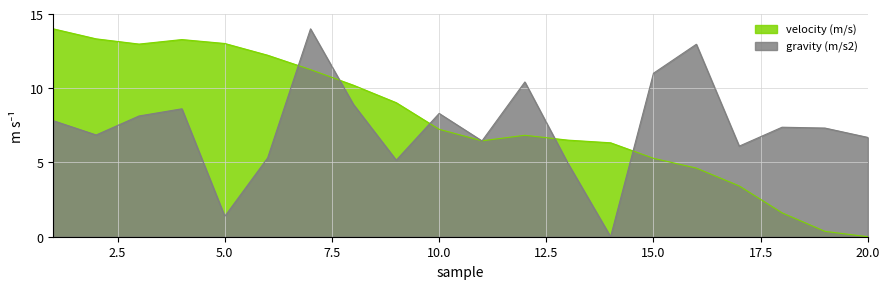

How many lines are shown in the chart?

2